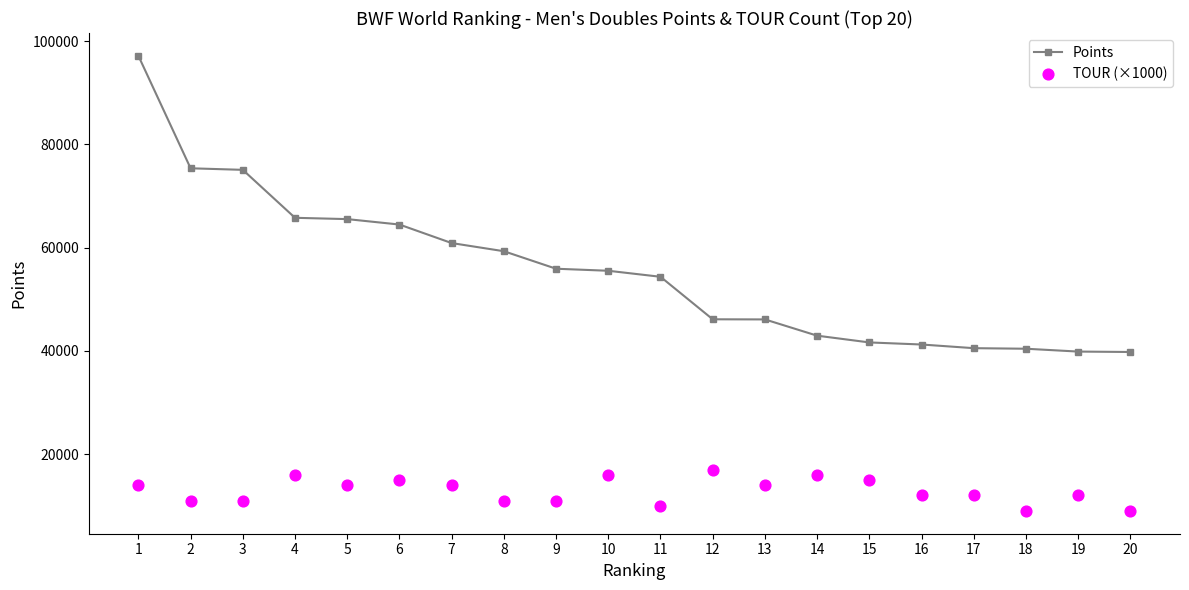

What is the total value across all series at 16?

53250.0